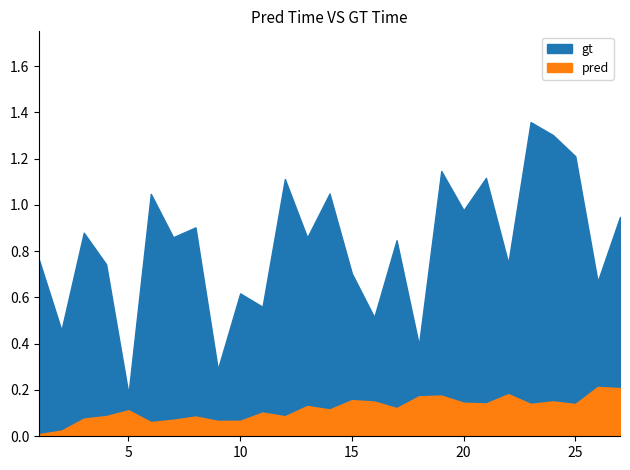

How many distinct data groups are displayed?

2